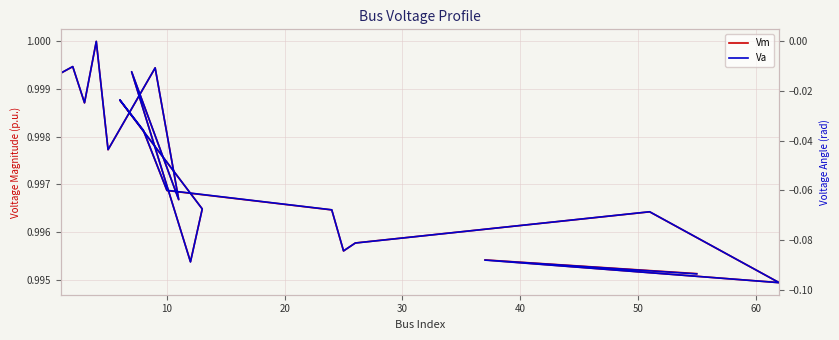

What are all the series names shown in the legend?

Vm, Va